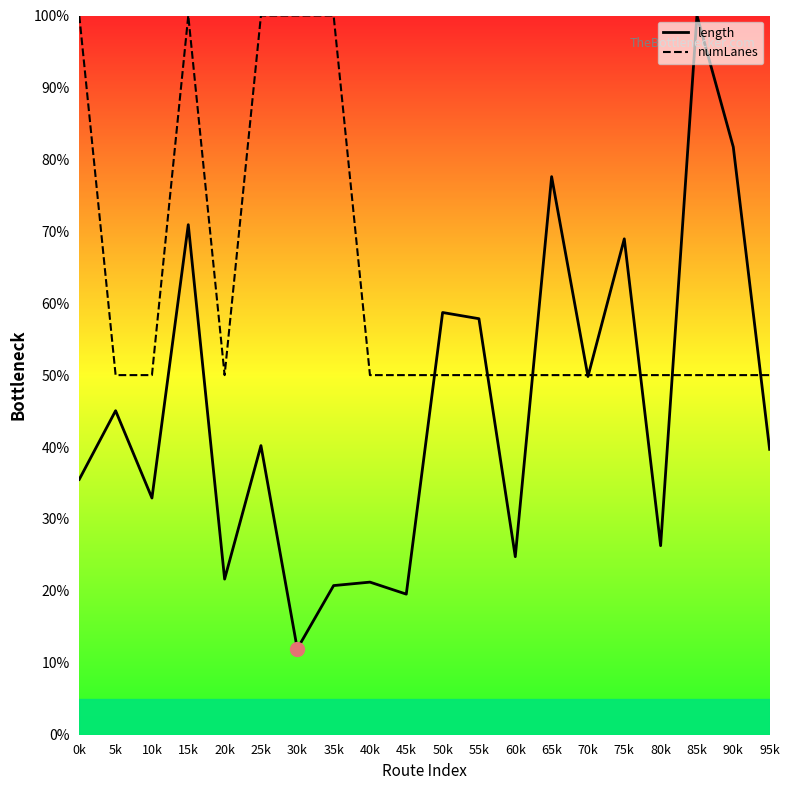

Between 40k and 45k, which is larger?

40k